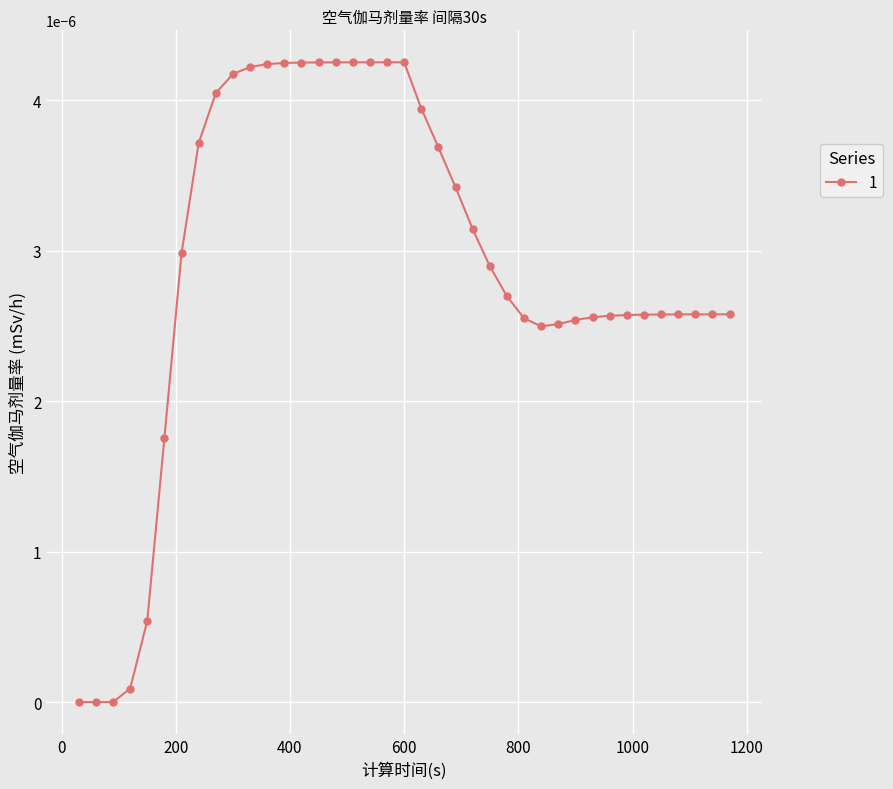

At which category does the data reach its first local peak?

600